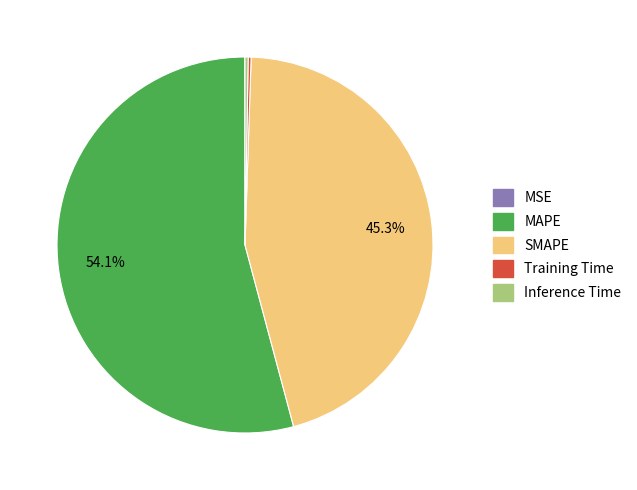

What is the majority slice?

MAPE